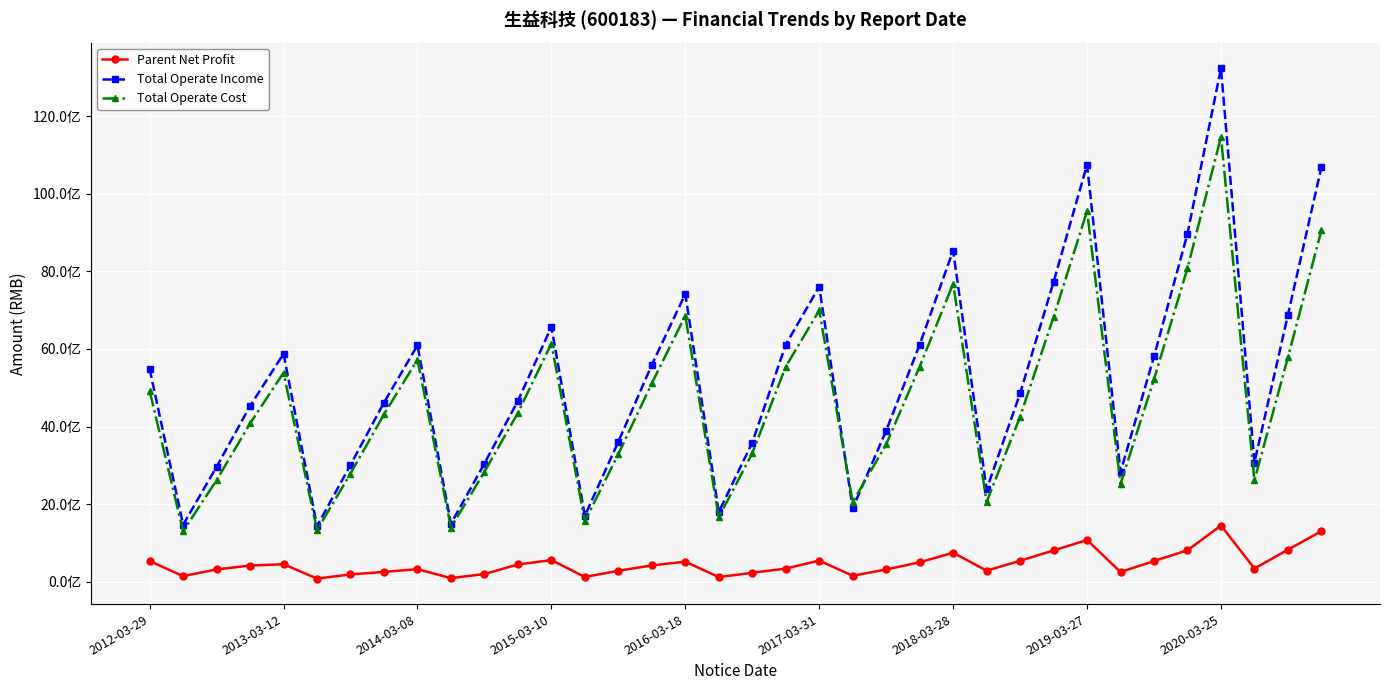

Is this an area chart (filled region under the line)?

No